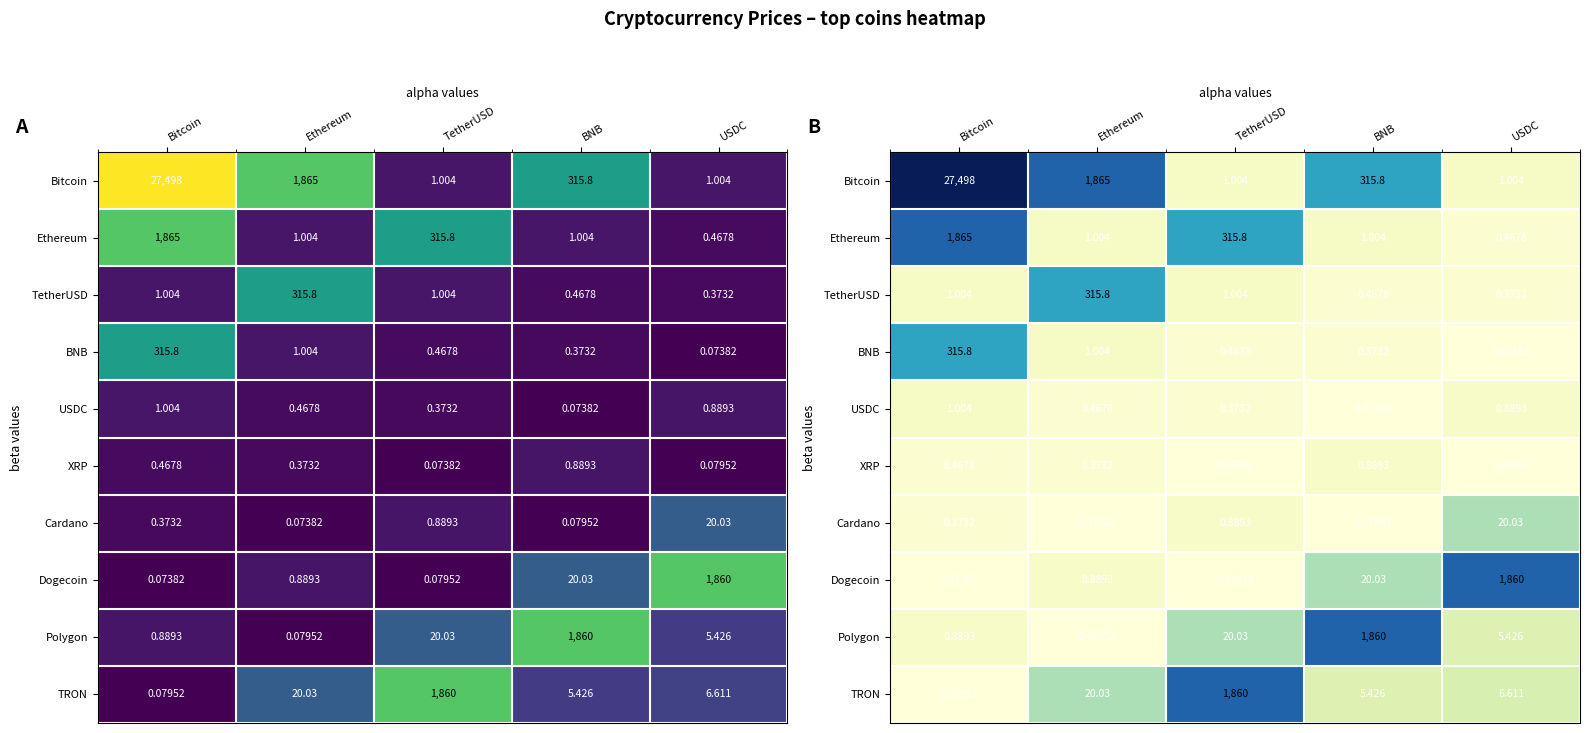

Rank the series at USDC from lowest to highest value.

BNB, XRP, TetherUSD, Ethereum, USDC, Bitcoin, Polygon, TRON, Cardano, Dogecoin